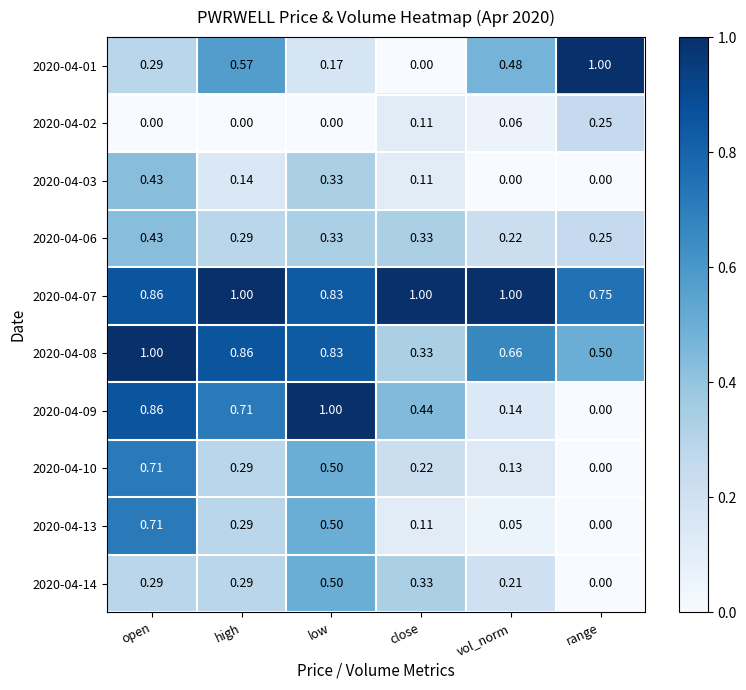

At which category is the sum across all series the highest?

open